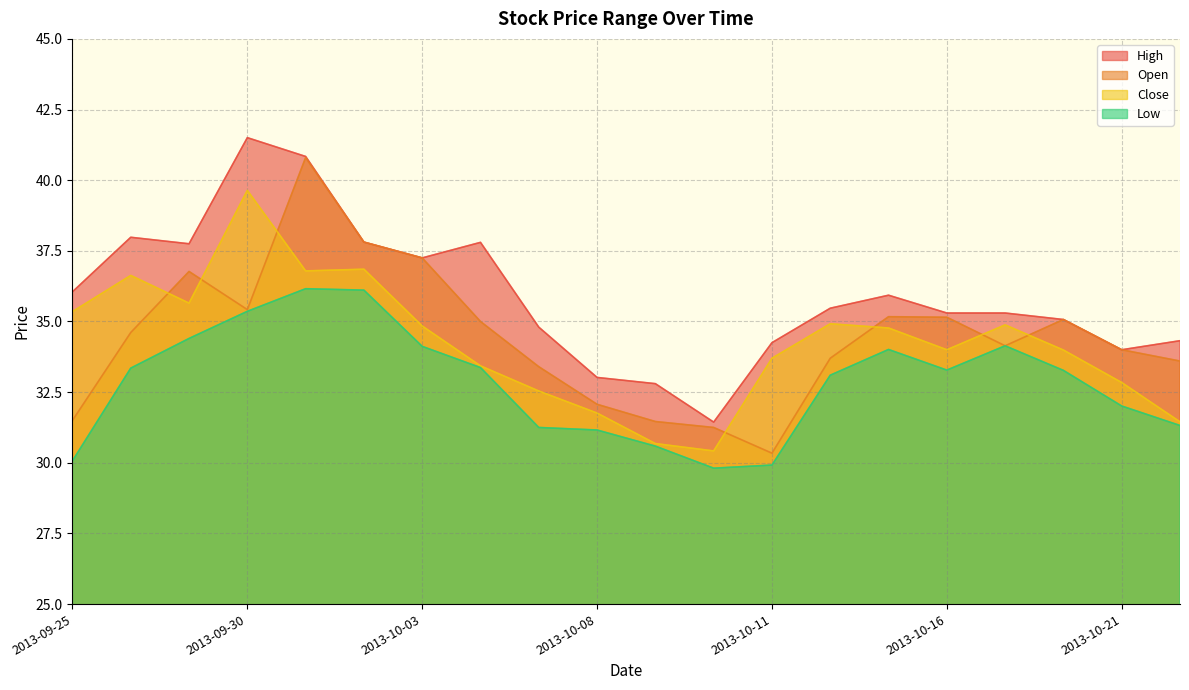

At which category is the sum across all series the highest?

2013-10-01